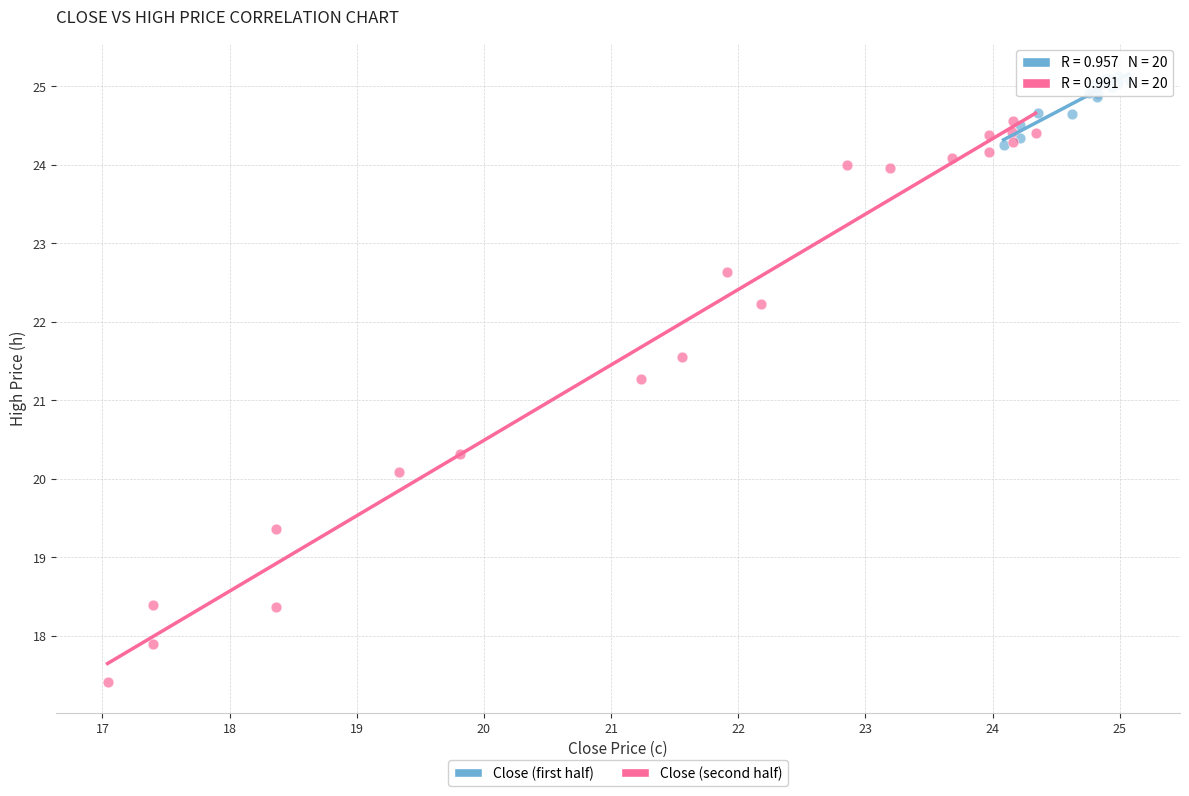

Which series contains the highest Y value?

Close (first half)